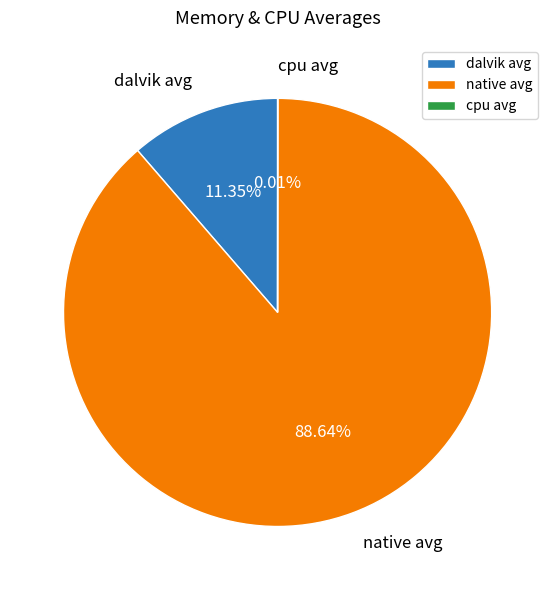

The dalvik avg slice represents 21% of the pie. True or false?

False